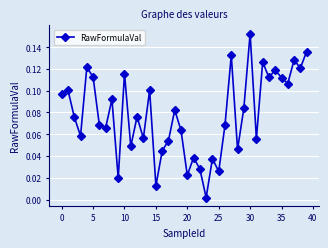

How many points are higher than both their immediate neighbors (excluding endpoints)?

14